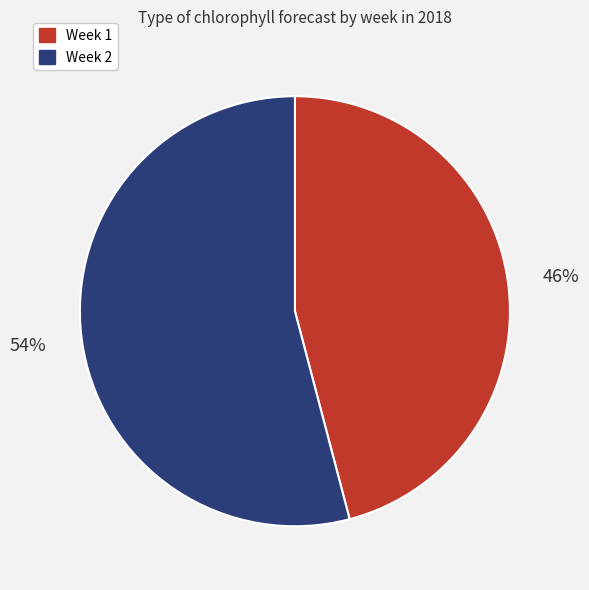

Combined, do Week 2 and Week 1 account for over 50%?

Yes